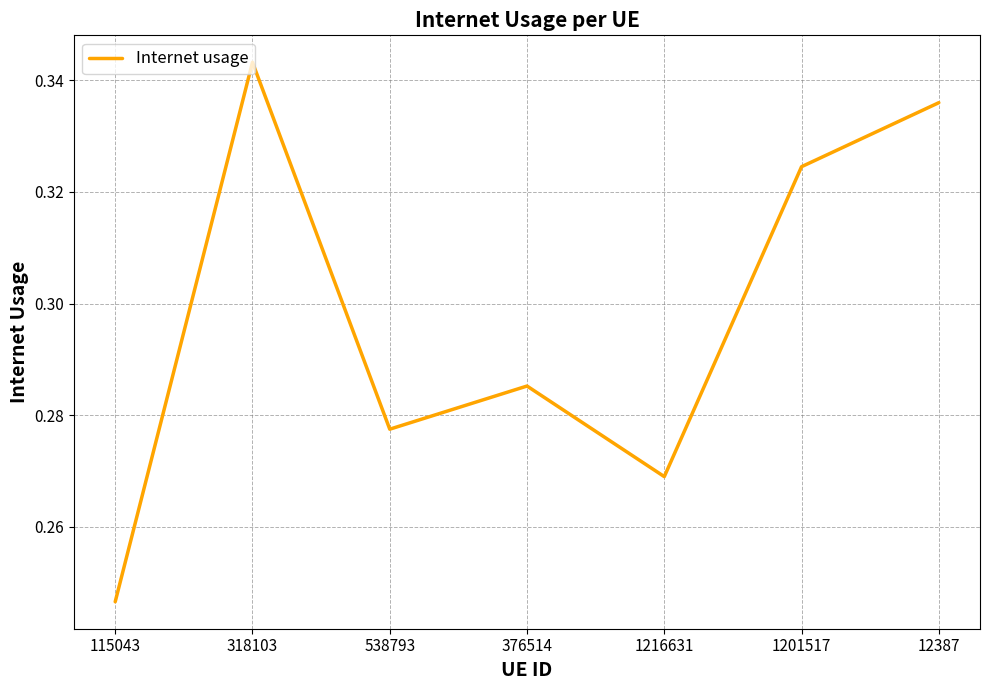

What position from the right is 1201517?

2